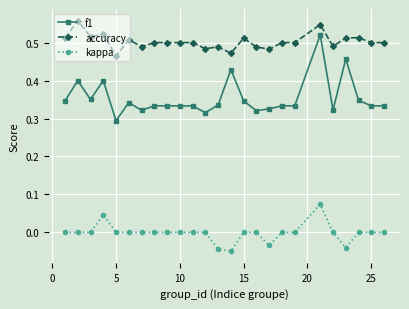

Which series has the largest range (max minus min)?

f1